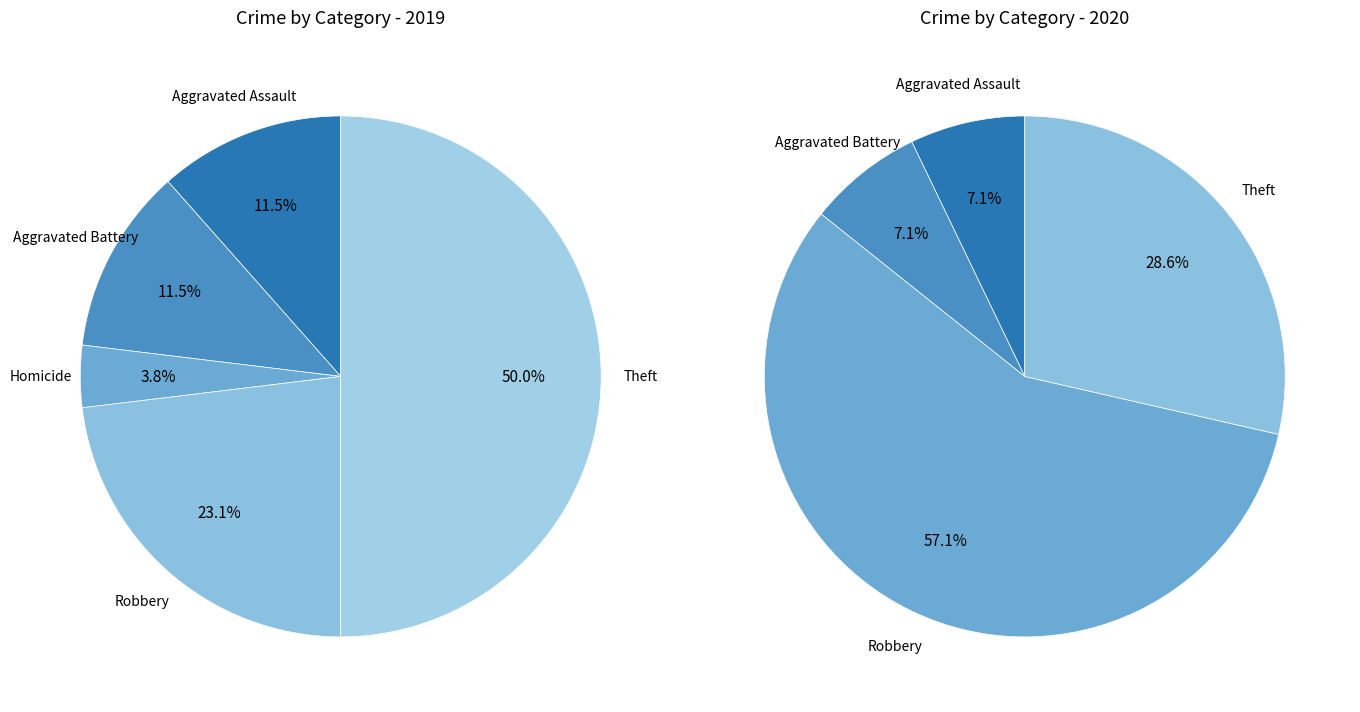

Between Homicide and Aggravated Battery, which is larger?

Aggravated Battery